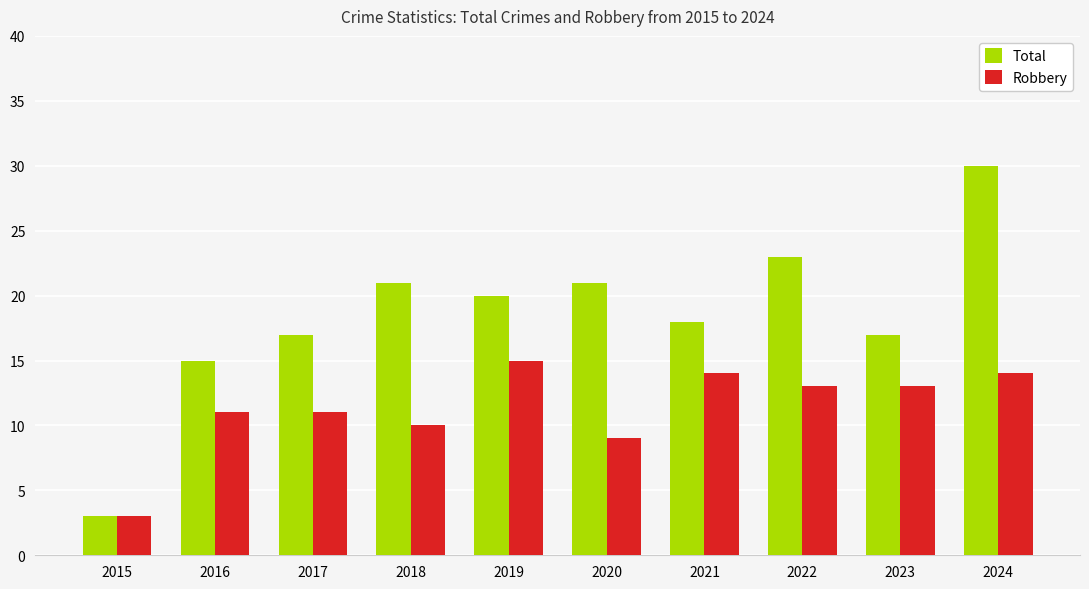

How many data points in Total are less than 20?

5